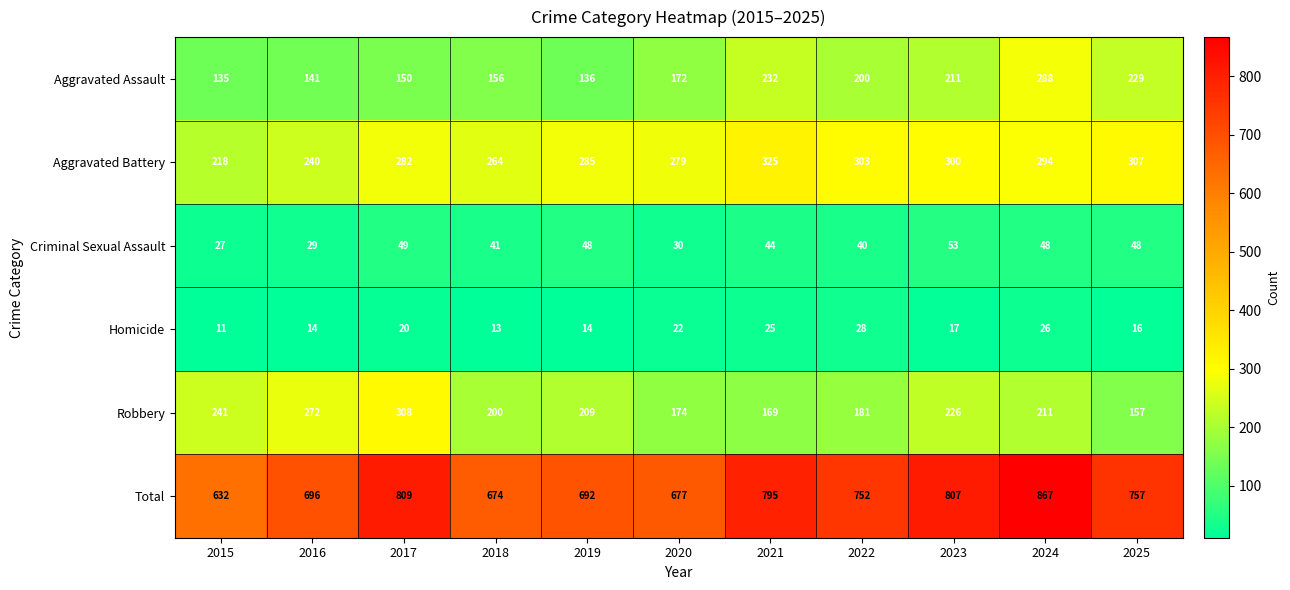

At which category is the sum across all series the highest?

2024